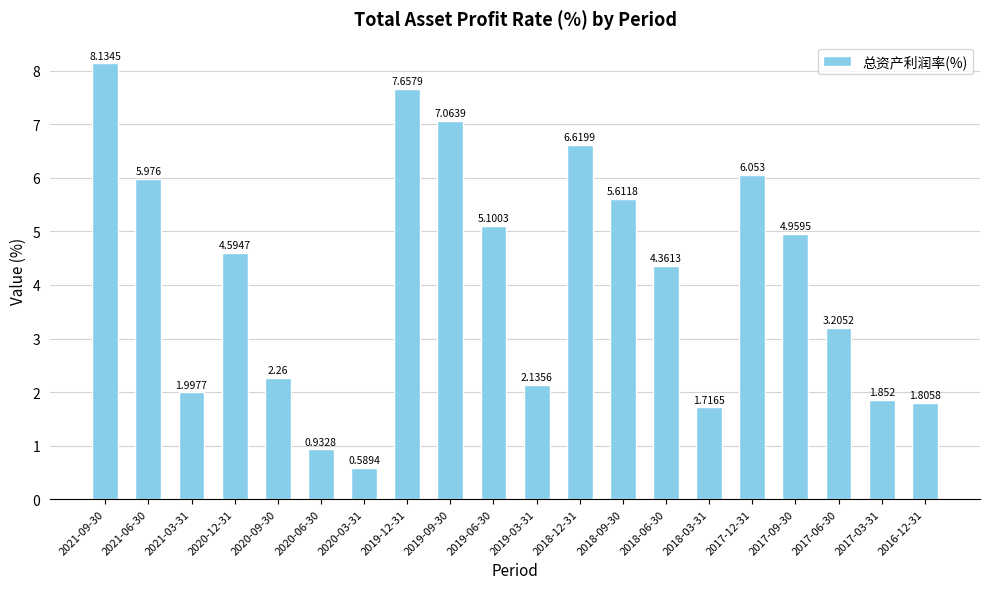

Which category has the highest value across all series?

2021-09-30